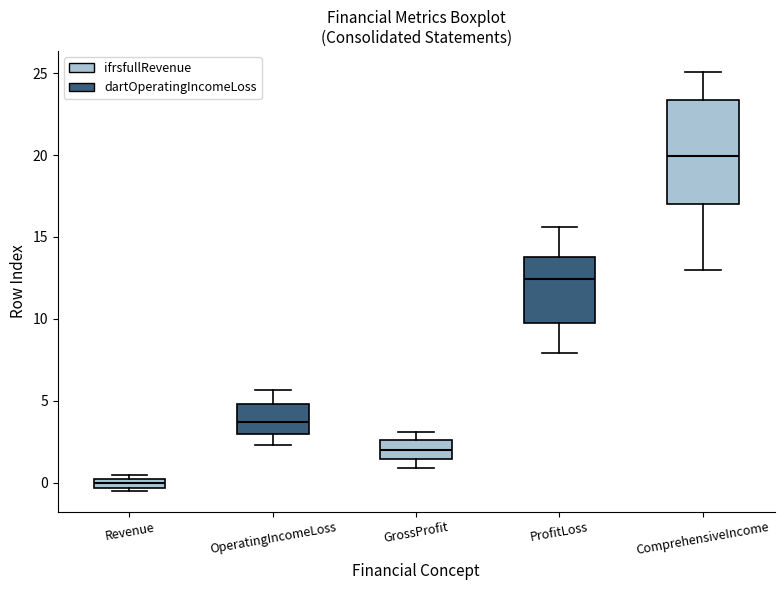

Where is the upper edge of the box for ProfitLoss on the y-axis? The values are not printed on the chart, so give them approximately, as read against the axis.

14.0